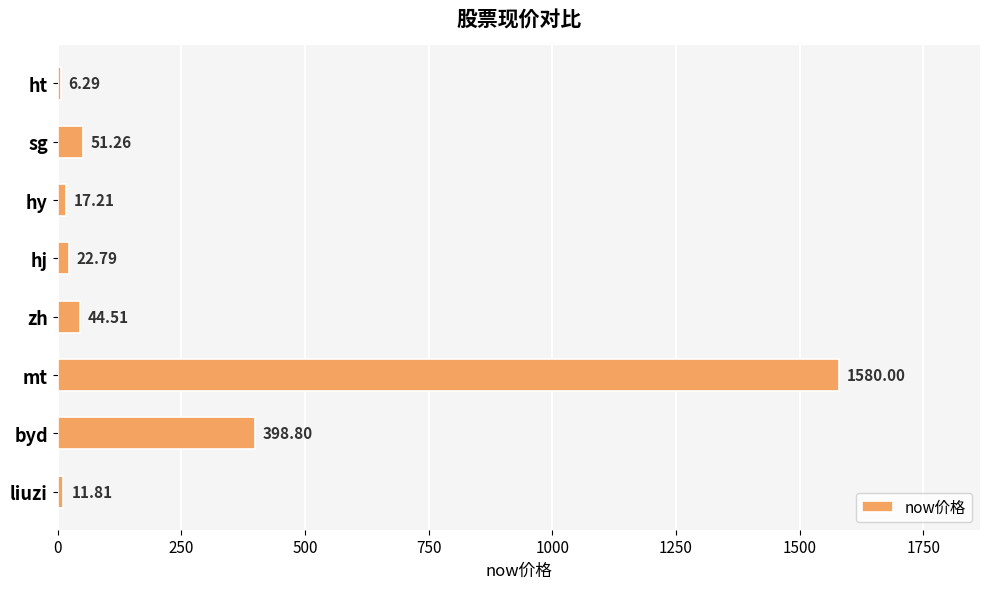

What is the sum of the values at zh and mt?

1624.5